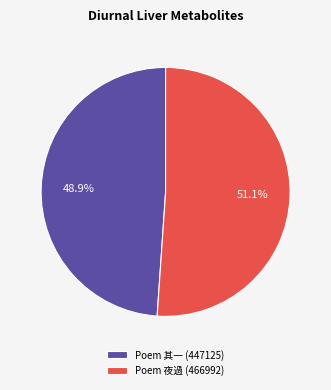

Do Poem 夜過 (466992) and Poem 其一 (447125) together represent more than half of the pie?

Yes